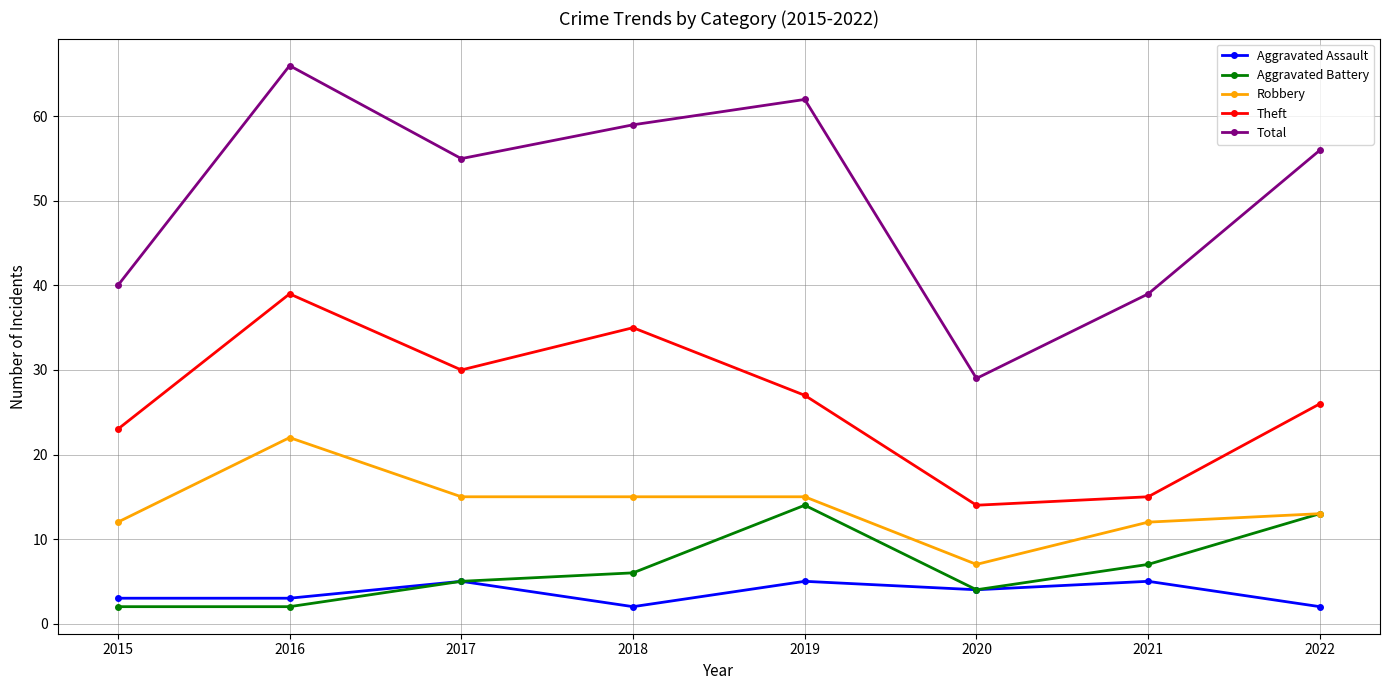

What value does the Total series have at 2021?

39